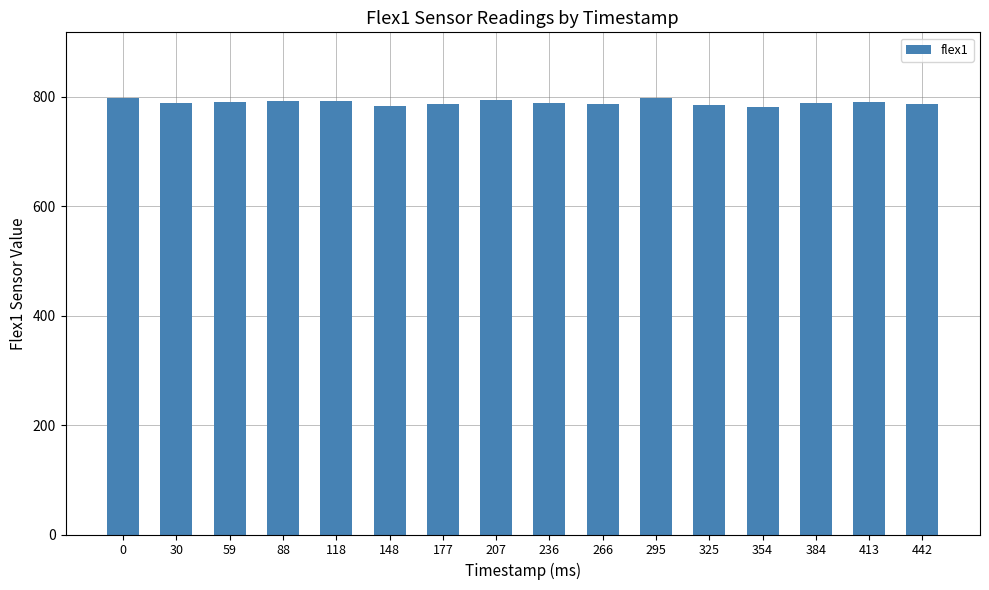

What is the change in value from 207 to 295?

+4